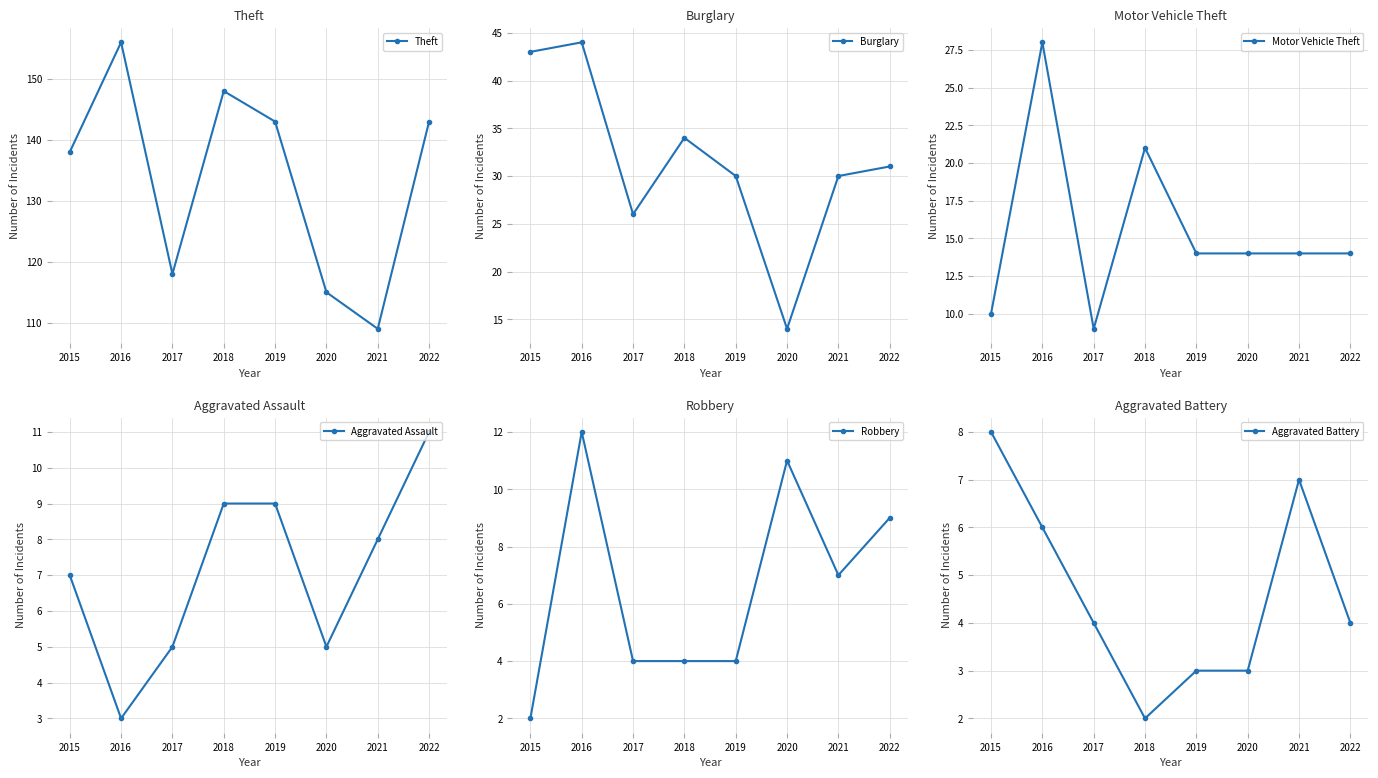

Is this an area chart (filled region under the line)?

No